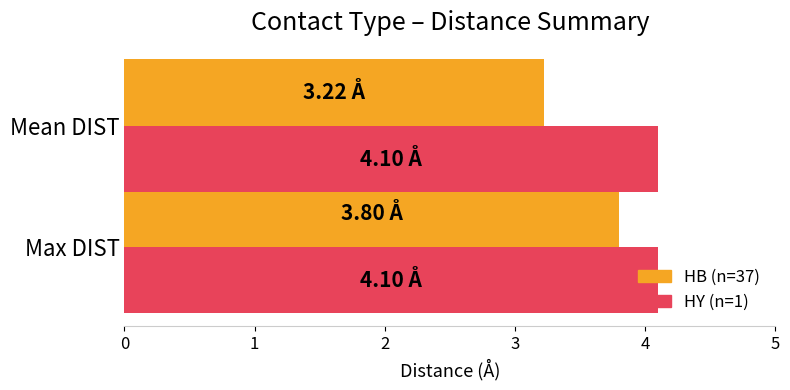

What is the spread (max minus min) of values at Max DIST?

0.3